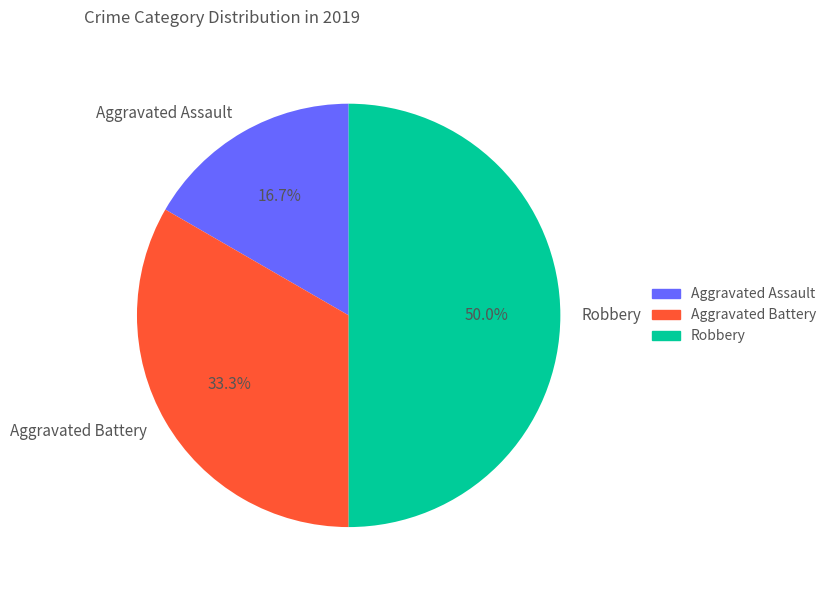

To the nearest percent, what percentage of the pie is Aggravated Battery?

33%